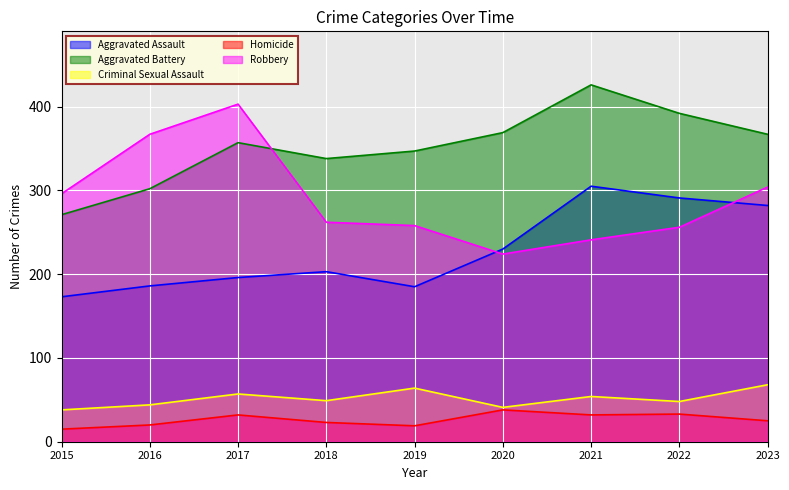

True or false: Homicide has more than 0 points higher than both neighbors.

True